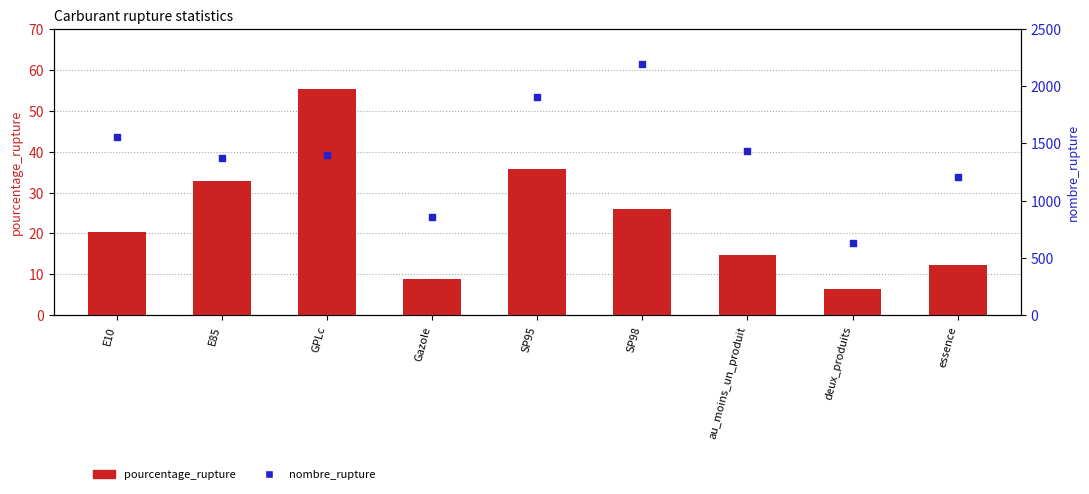

What are all the series names shown in the legend?

pourcentage_rupture, nombre_rupture